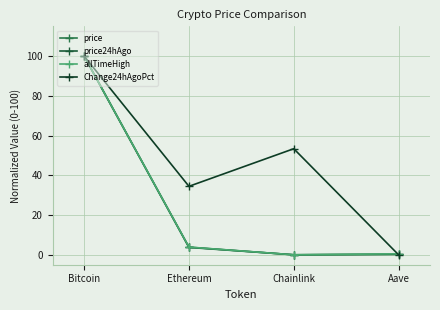

Reading left to right, extract all data points from this chart.

price: Bitcoin=100.0	Ethereum=3.7	Chainlink=0.0	Aave=0.2
price24hAgo: Bitcoin=100.0	Ethereum=3.8	Chainlink=0.0	Aave=0.2
allTimeHigh: Bitcoin=100.0	Ethereum=3.9	Chainlink=0.0	Aave=0.5
Change24hAgoPct: Bitcoin=100.0	Ethereum=34.5	Chainlink=53.4	Aave=0.0